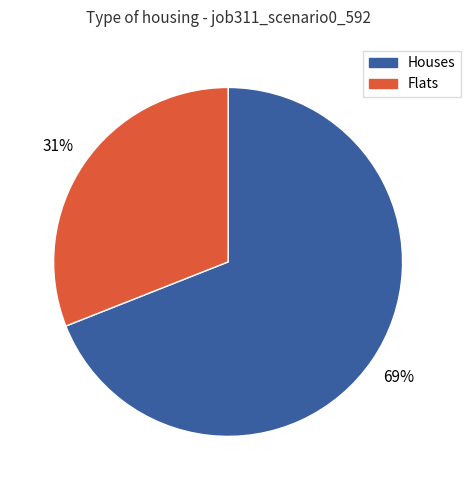

To the nearest percent, what is the difference between the largest and smallest slice percentages?

38%